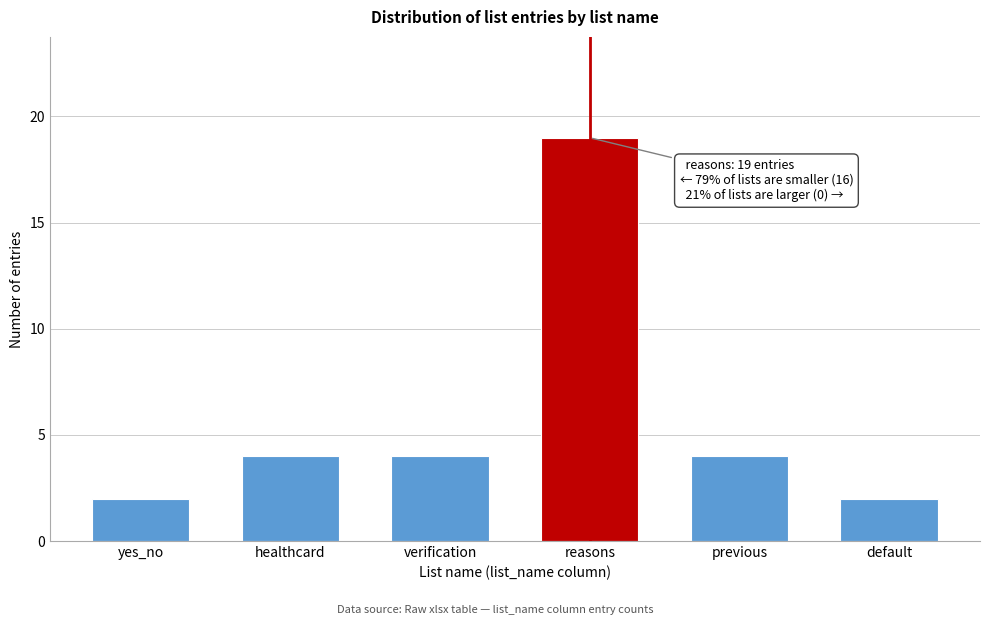

Reading left to right, extract all data points from this chart.

2	4	4	19	4	2